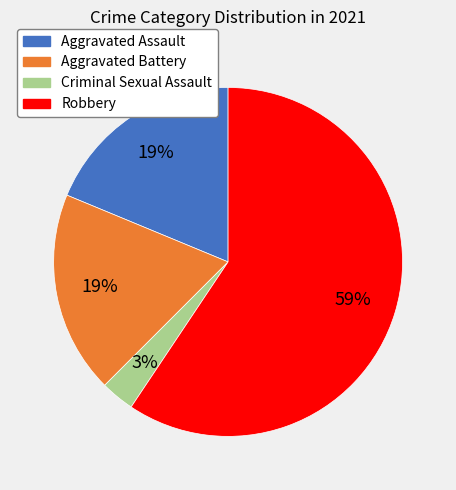

True or false: Robbery accounts for 54% of the total.

False